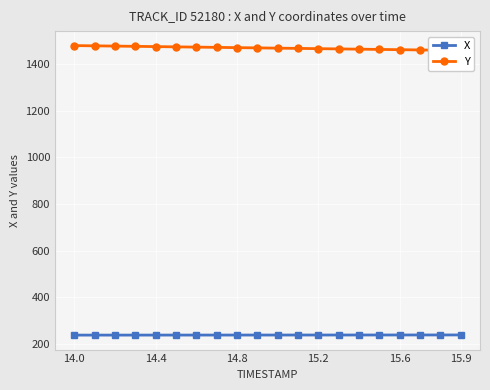

The Y series shows 2261.8 at 18. True or false?

False